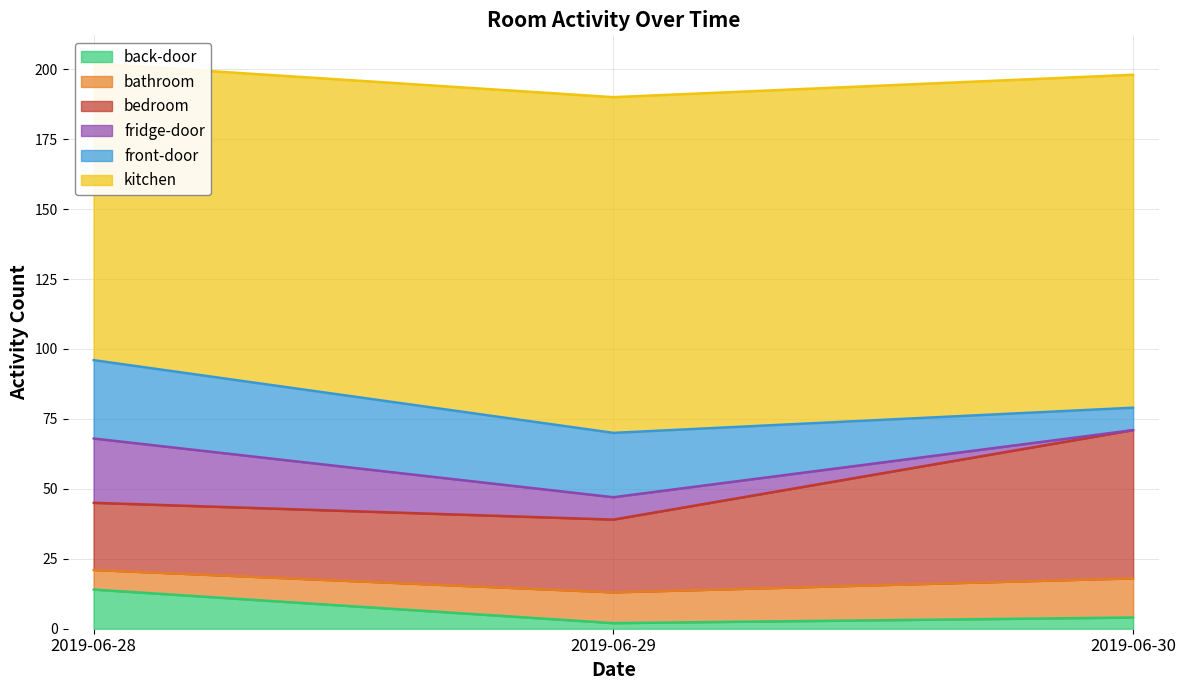

Where does the front-door series first go above 23?

2019-06-28